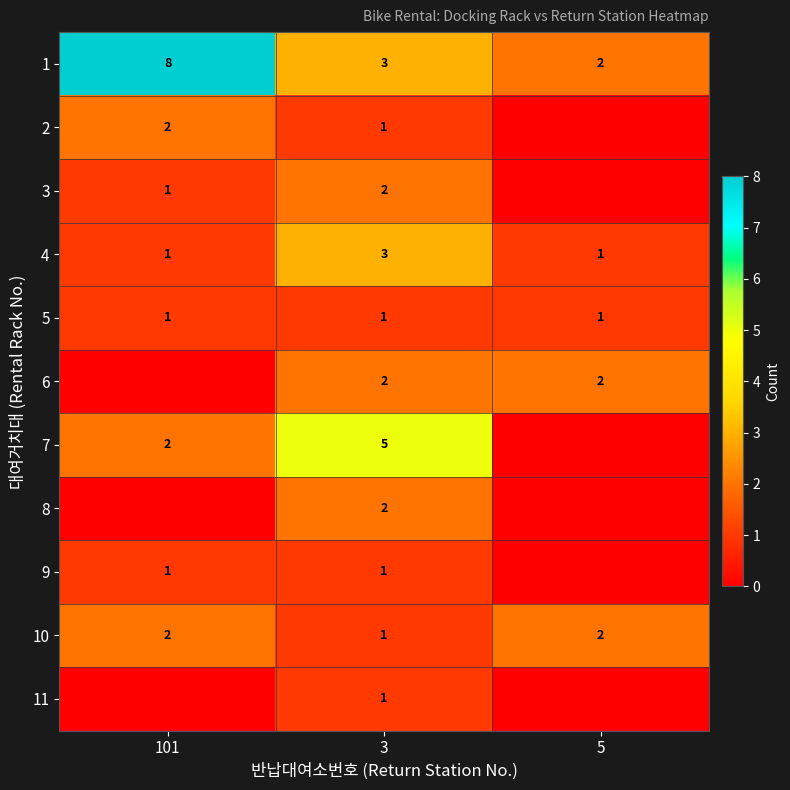

Which category has the highest value across all series?

101